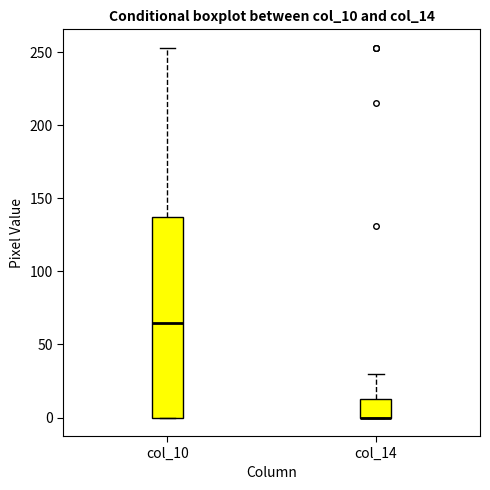

Comparing the boxes themselves (not the whiskers), which one is the tallest?

col_10